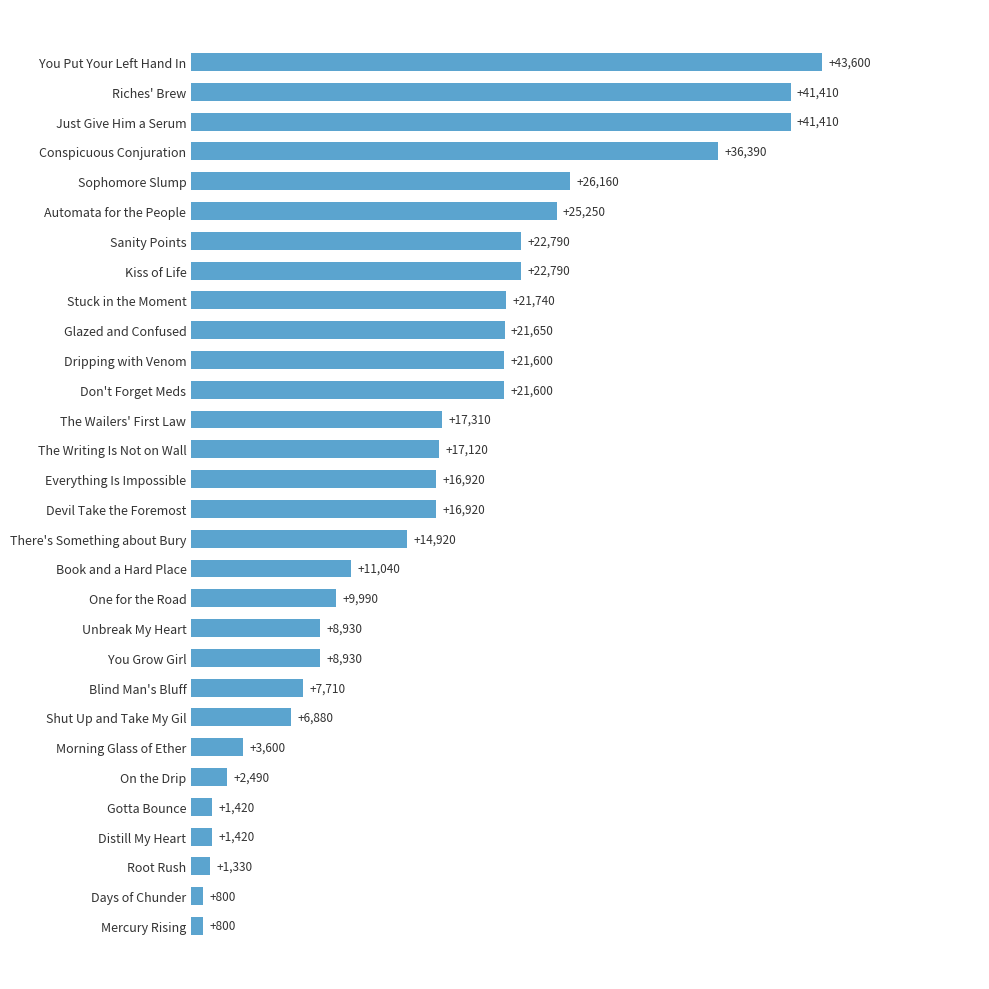

Is it true that the value at Stuck in the Moment is 34176?

False